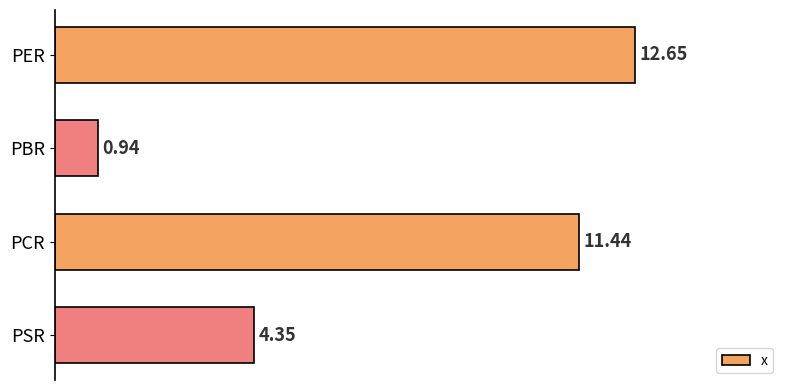

What is the label of the 3rd bar from the top?

PCR